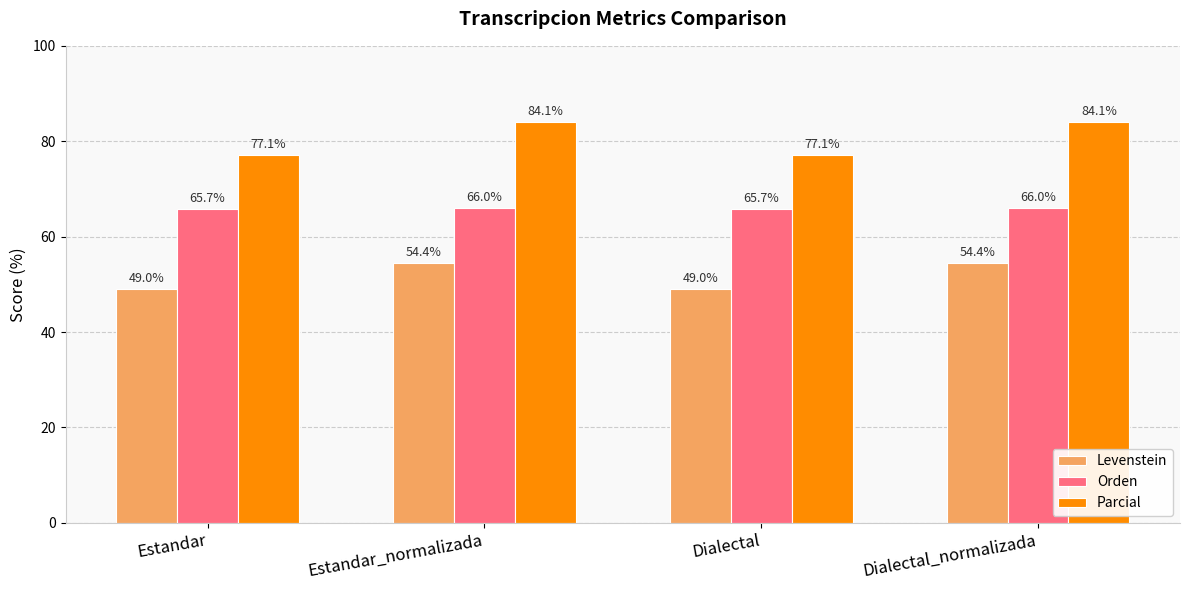

True or false: Parcial has a value of 84.1 at Estandar_normalizada.

True